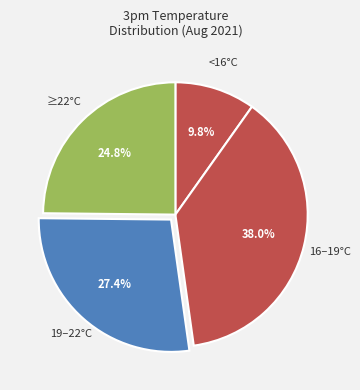

Between 16–19°C and <16°C, which is larger?

16–19°C